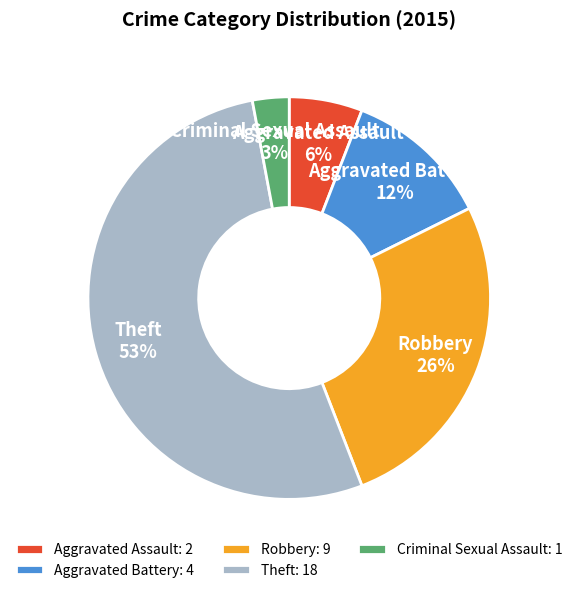

Rank the categories by value from lowest to highest.

Criminal Sexual Assault, Aggravated Assault, Aggravated Battery, Robbery, Theft